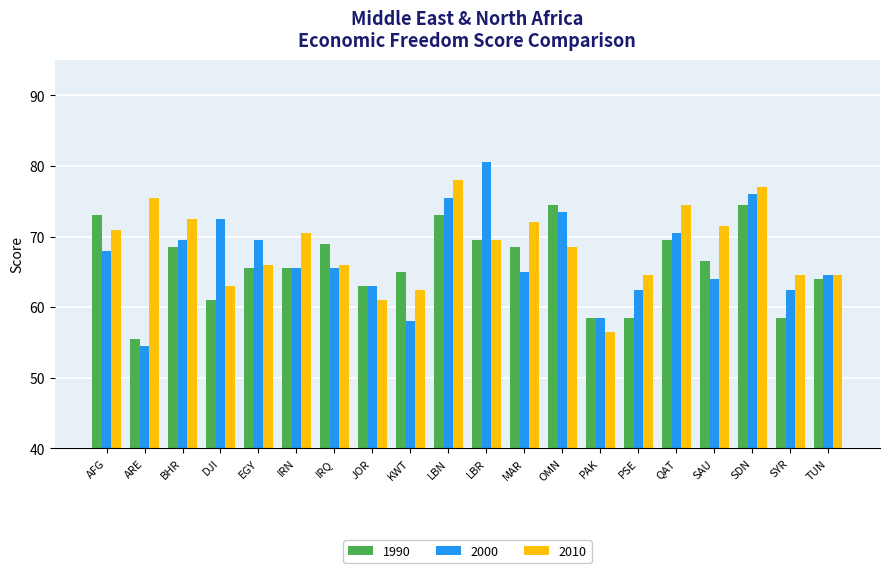

Reading right to left, extract all data points from this chart.

1990: 64.0	58.5	74.5	66.5	69.5	58.5	58.5	74.5	68.5	69.5	73.0	65.0	63.0	69.0	65.5	65.5	61.0	68.5	55.5	73.0
2000: 64.5	62.5	76.0	64.0	70.5	62.5	58.5	73.5	65.0	80.5	75.5	58.0	63.0	65.5	65.5	69.5	72.5	69.5	54.5	68.0
2010: 64.5	64.5	77.0	71.5	74.5	64.5	56.5	68.5	72.0	69.5	78.0	62.5	61.0	66.0	70.5	66.0	63.0	72.5	75.5	71.0